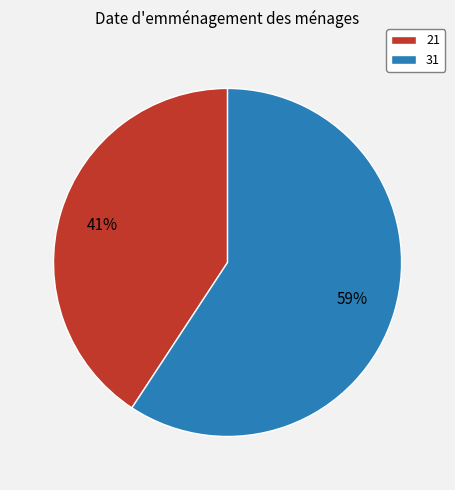

What percentage is the 21 slice, to the nearest percent?

41%